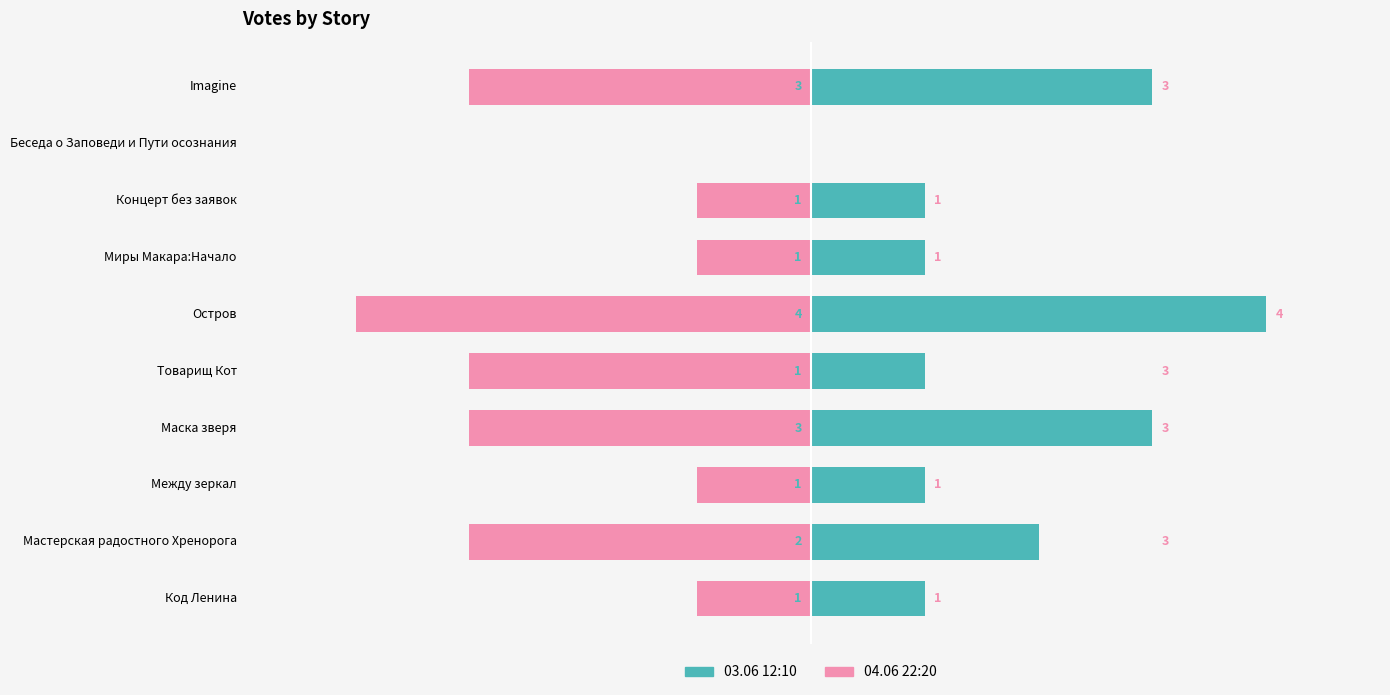

Which series has the widest spread of values?

03.06 12:10